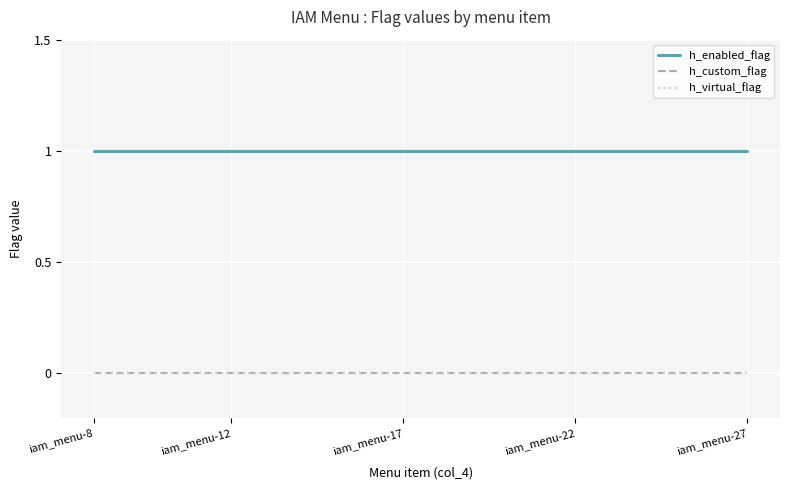

Reading right to left, list all the values displayed in this chart.

h_enabled_flag: 1	1	1	1	1	1	1	1	1	1	1	1	1	1	1	1	1	1	1	1
h_custom_flag: 0	0	0	0	0	0	0	0	0	0	0	0	0	0	0	0	0	0	0	0
h_virtual_flag: 0	0	0	0	0	0	0	0	0	0	0	0	0	0	0	0	0	0	0	0